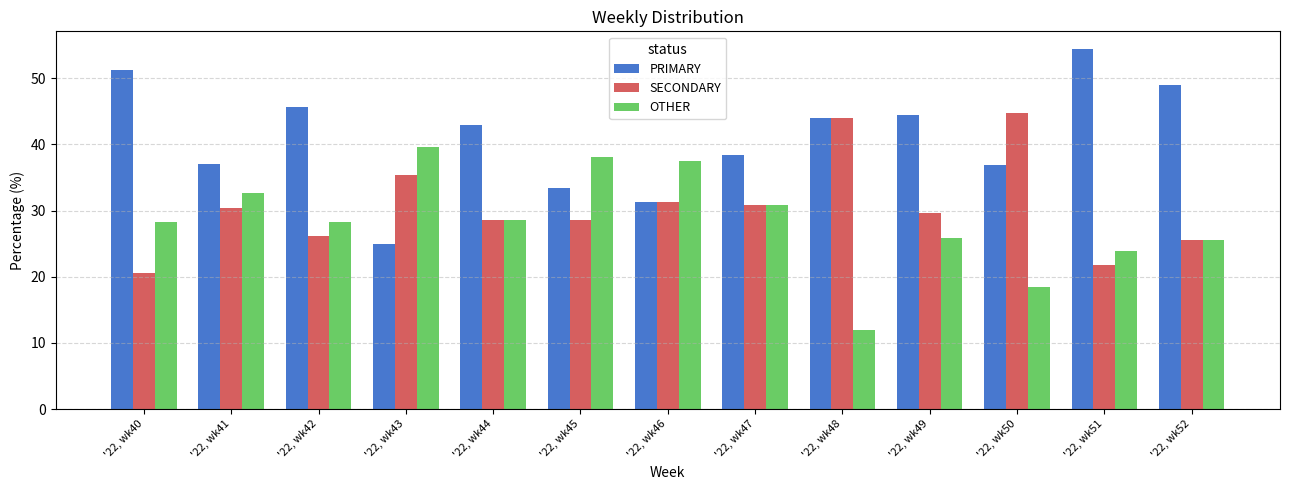

What is the difference between the maximum and minimum values in the PRIMARY series?

29.3